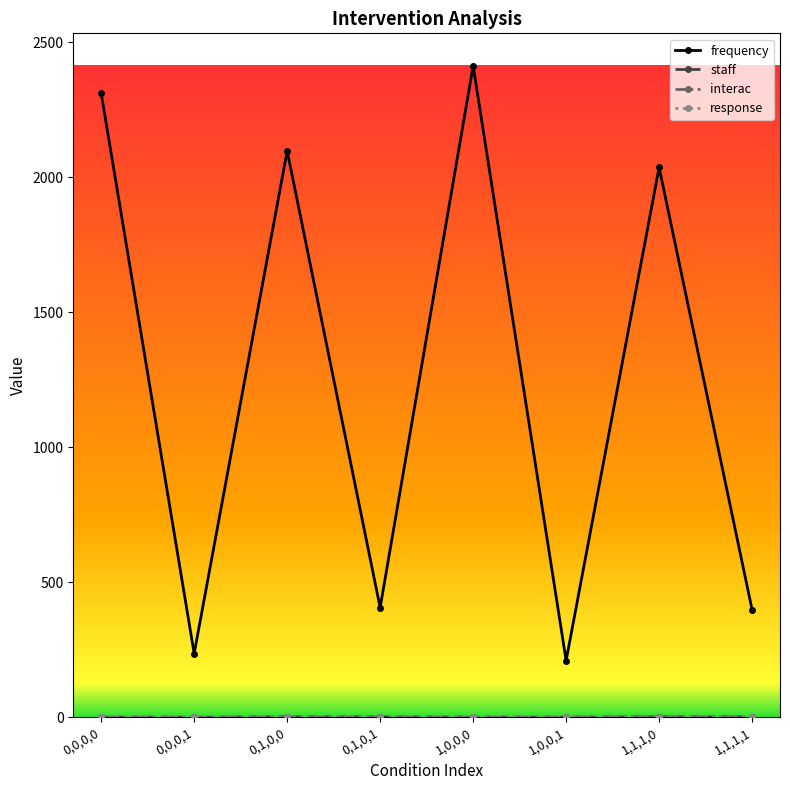

Which series has the largest total across all categories?

frequency